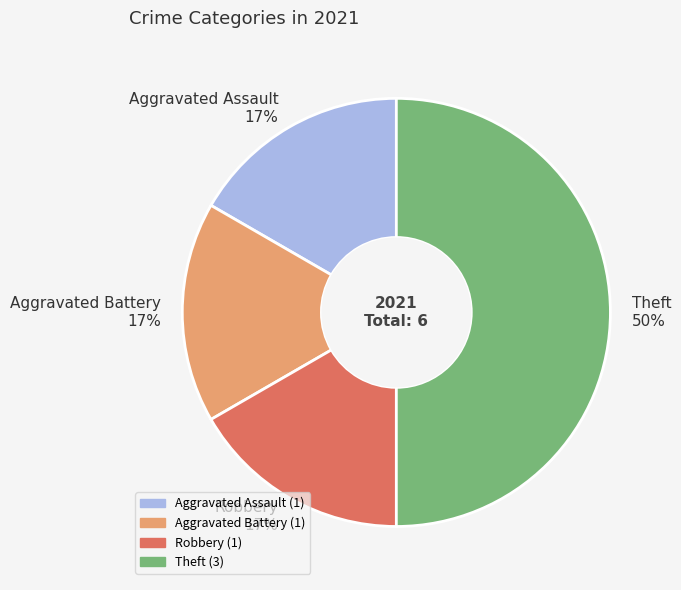

Which slice is the largest?

Theft